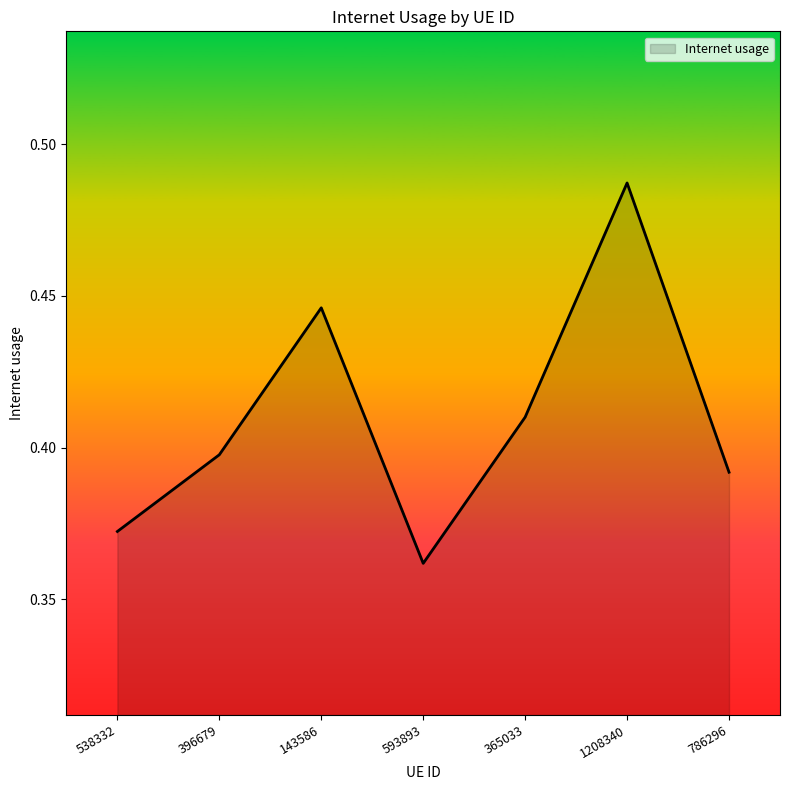

Which label corresponds to the largest value in the chart?

1208340